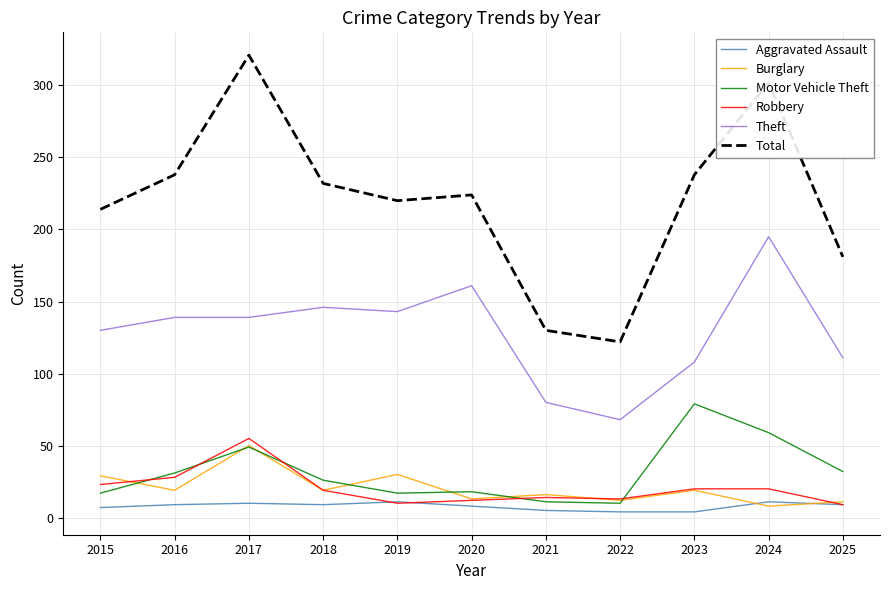

List the series in order of their peak value, lowest first.

Aggravated Assault, Burglary, Robbery, Motor Vehicle Theft, Theft, Total